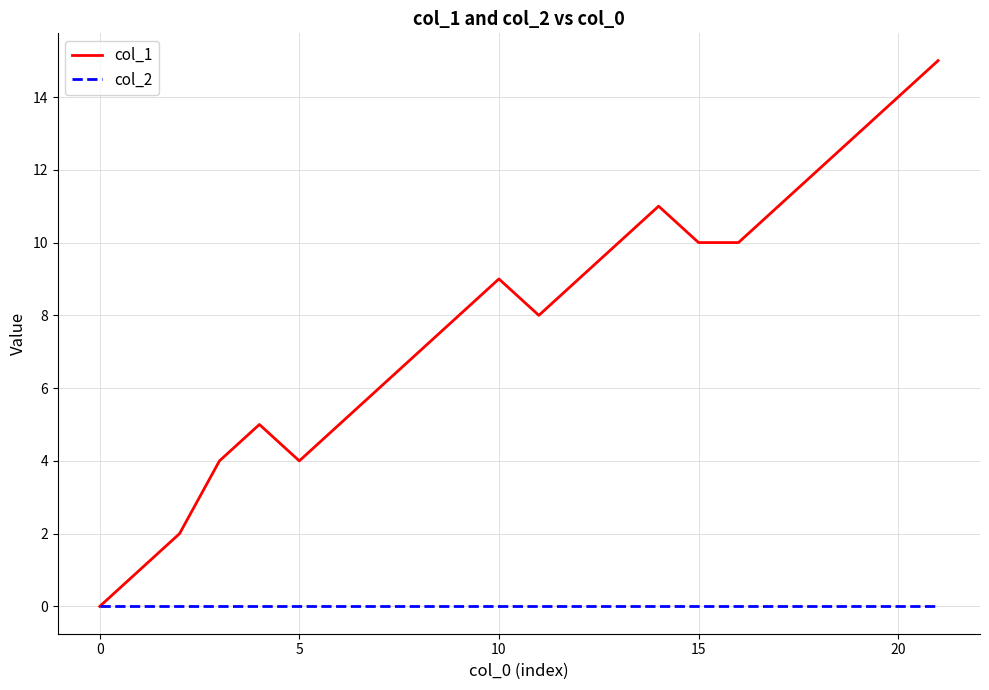

Rank the series by their maximum value, from lowest to highest.

col_2, col_1